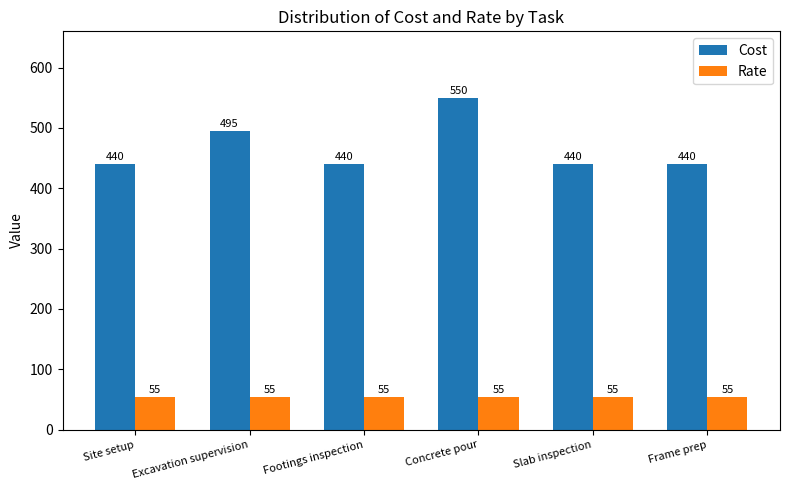

What is the difference between the highest and lowest values at Site setup?

385